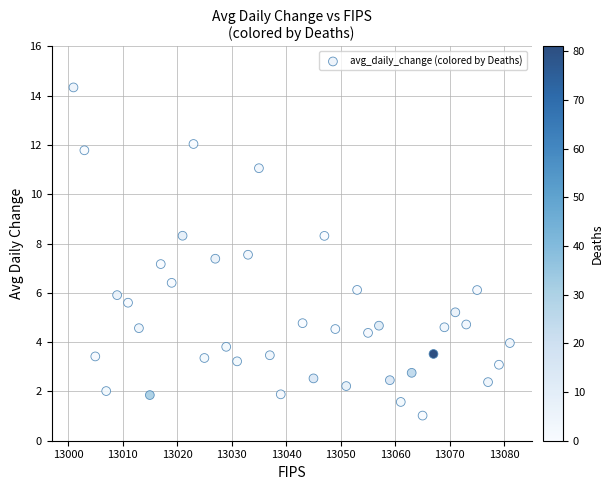

What Y value in the scatter plot is closest to 7?

7.2